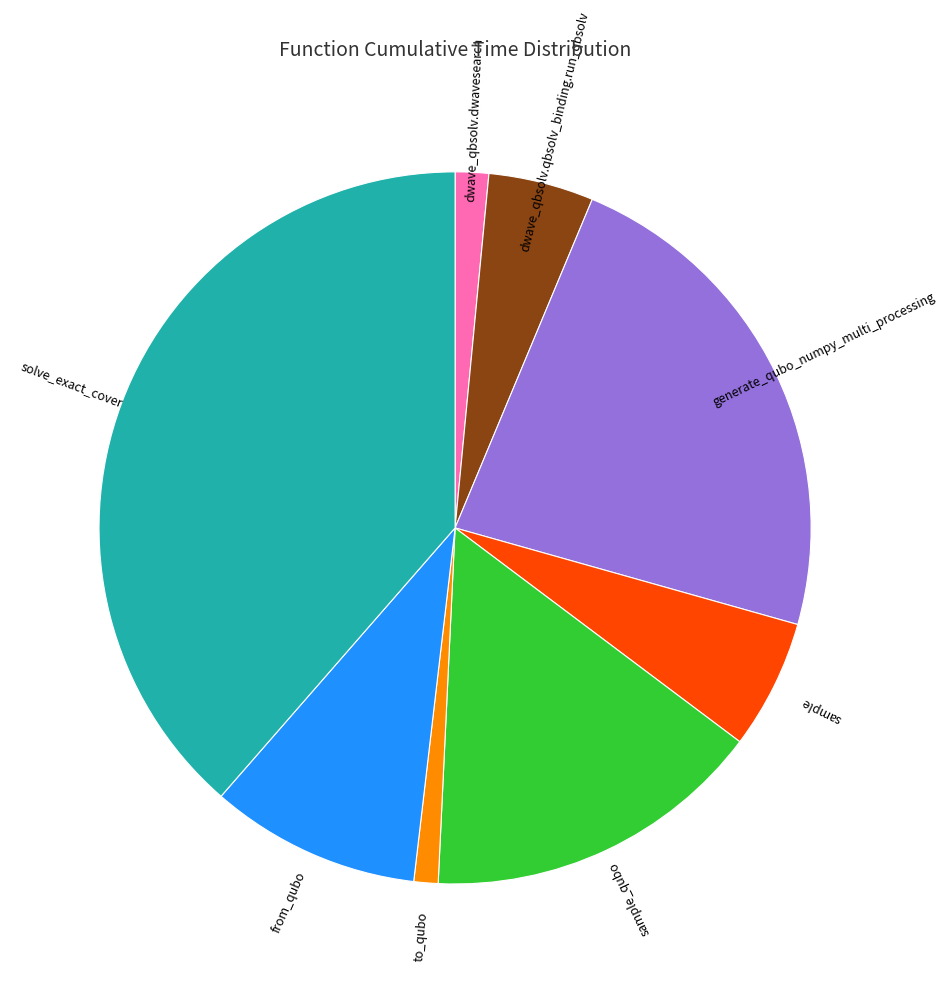

Does any single category account for the majority?

No